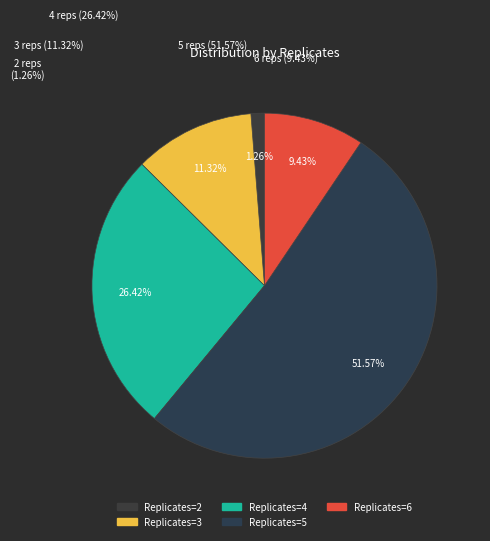

Count the number of slices in the pie.

5